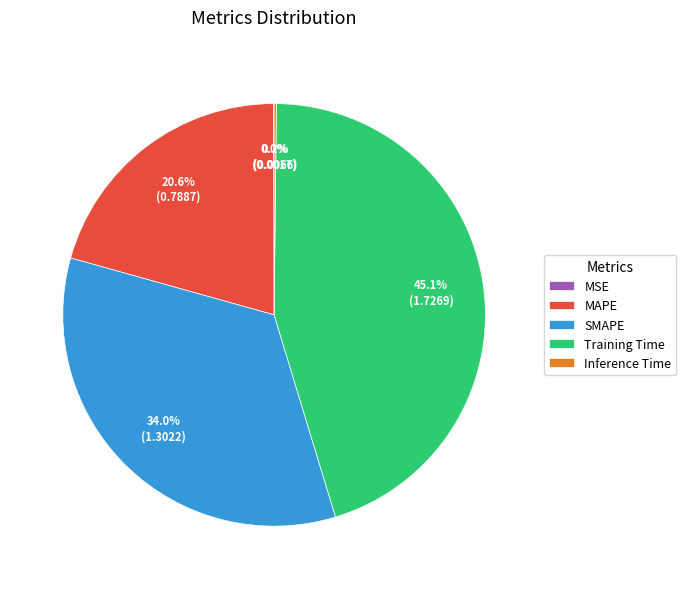

Which slice is the largest?

Training Time